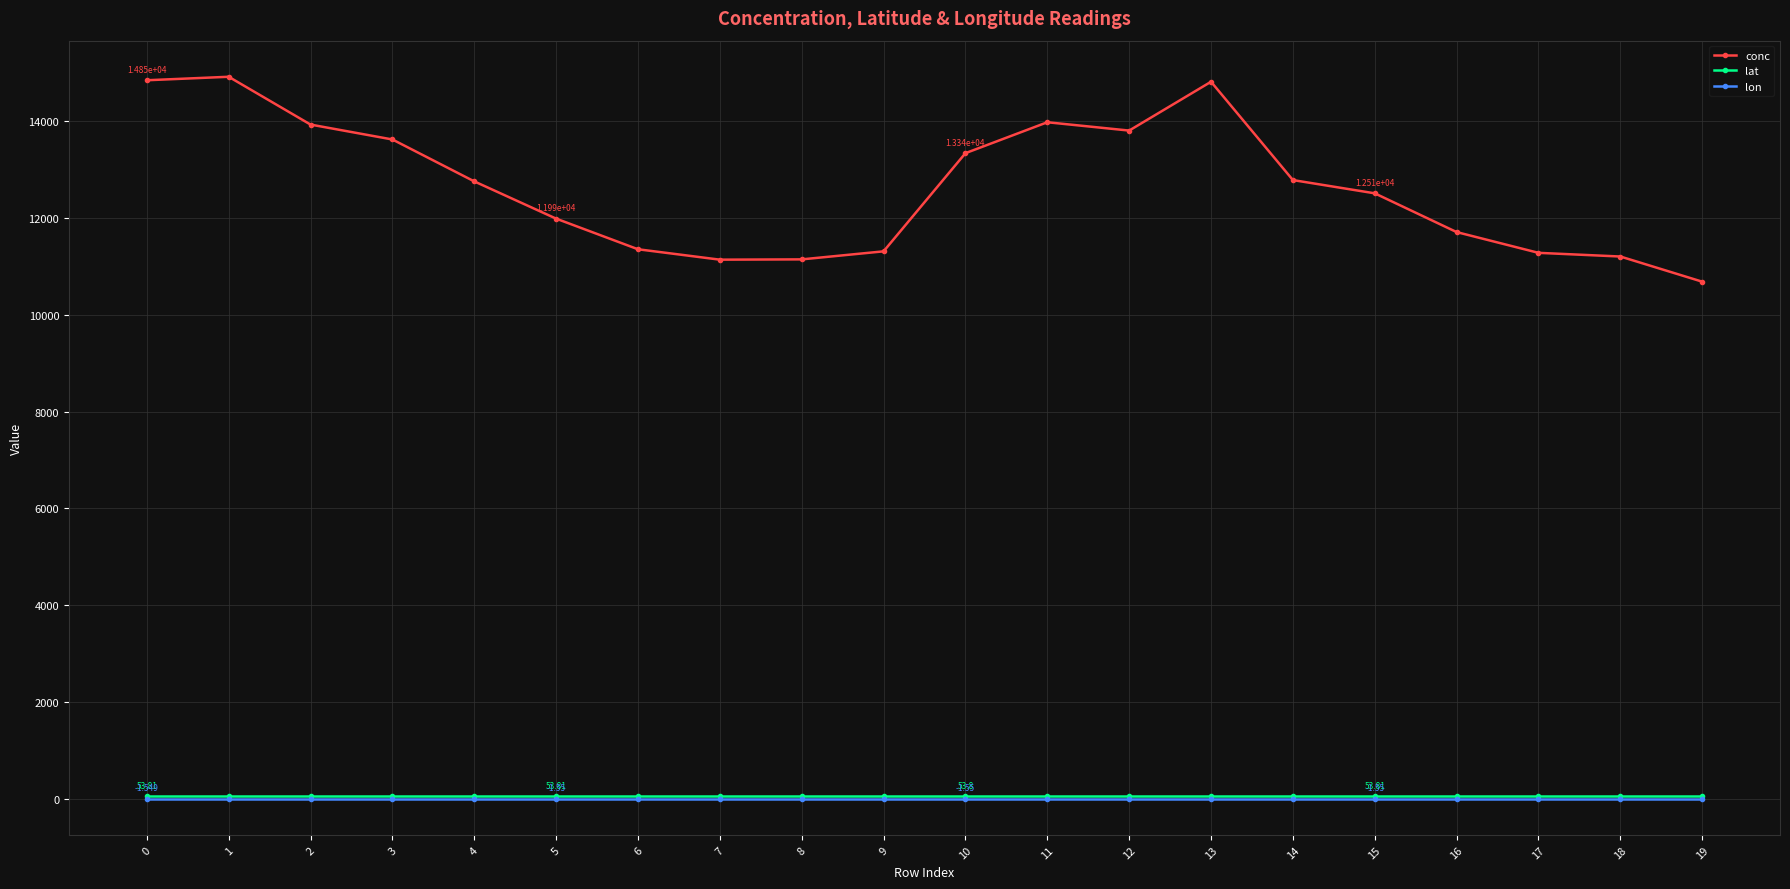

True or false: conc has more than 0 interior local peaks.

True